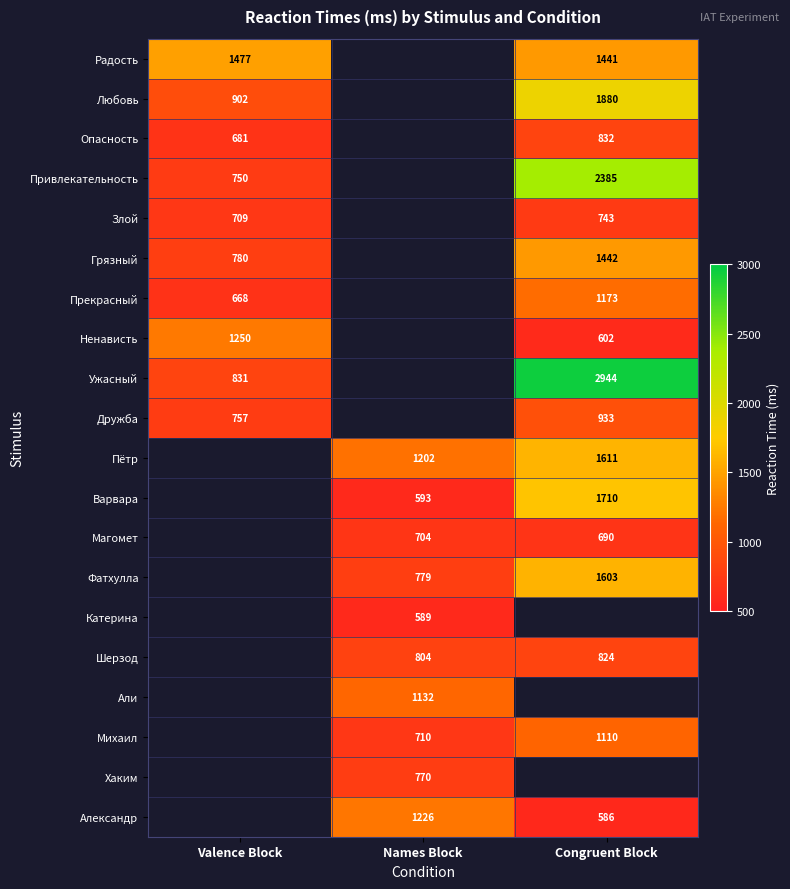

How many series are shown in this chart?

20